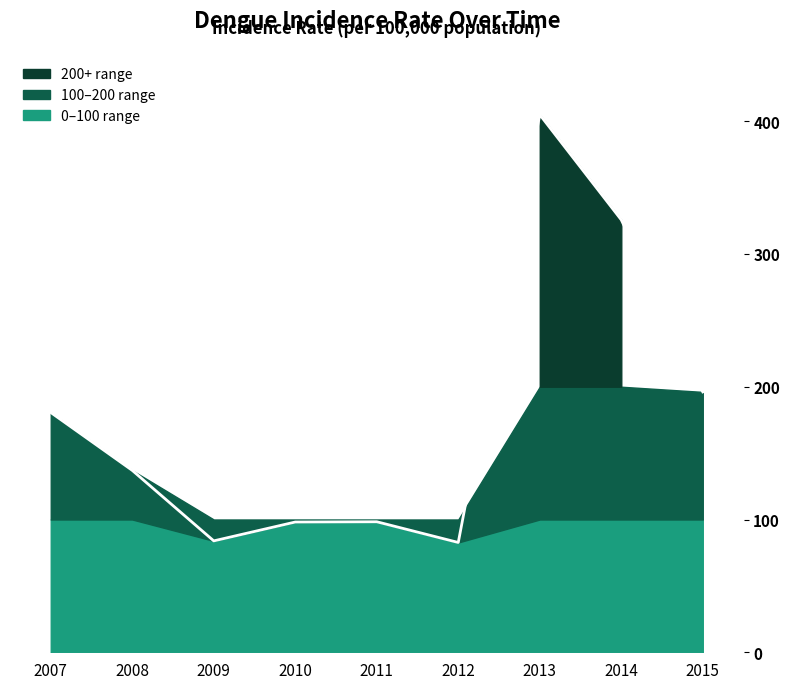

How many lines are shown in the chart?

1